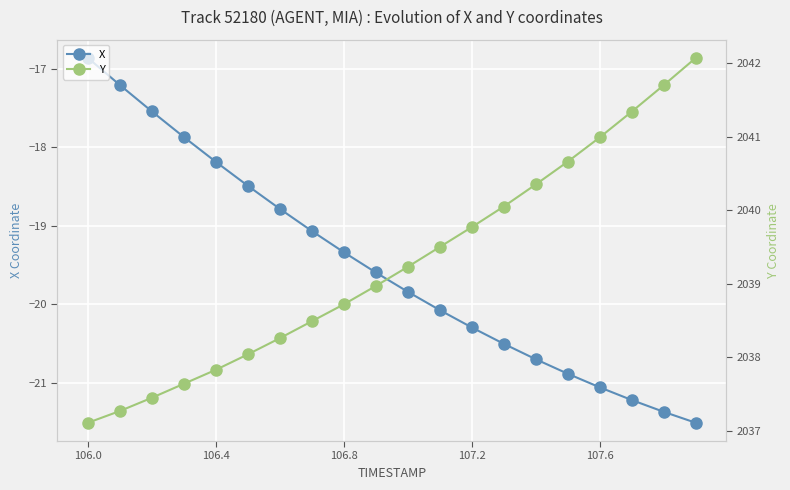

At which label does X first exceed -19?

106.0